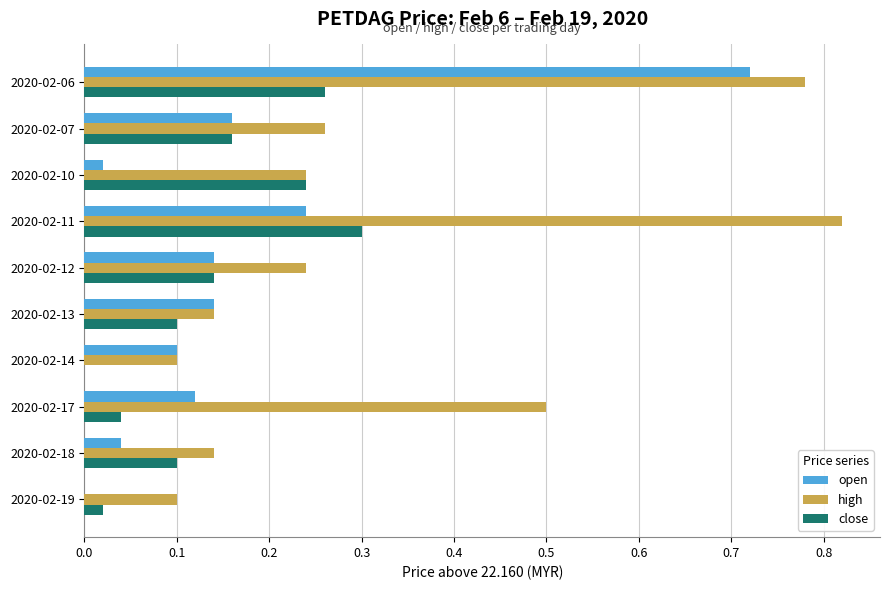

Is it true that high equals 0.3 at 2020-02-07?

True